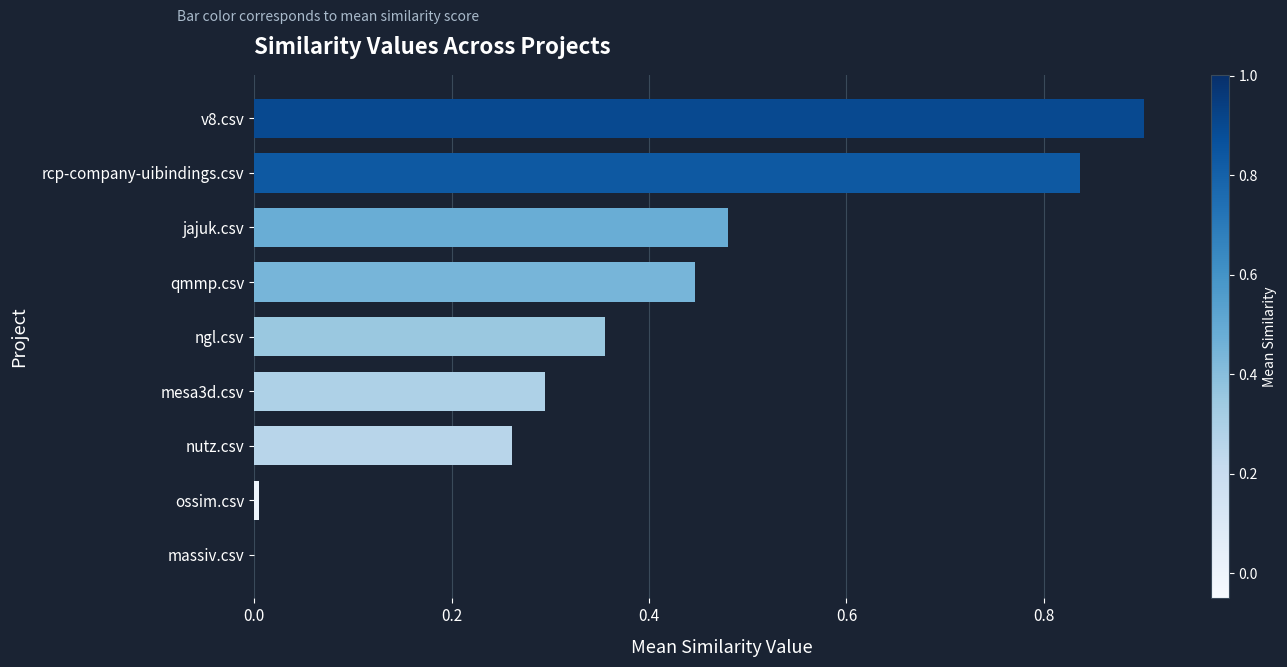

Is it true that the value at massiv.csv is 0.0?

True